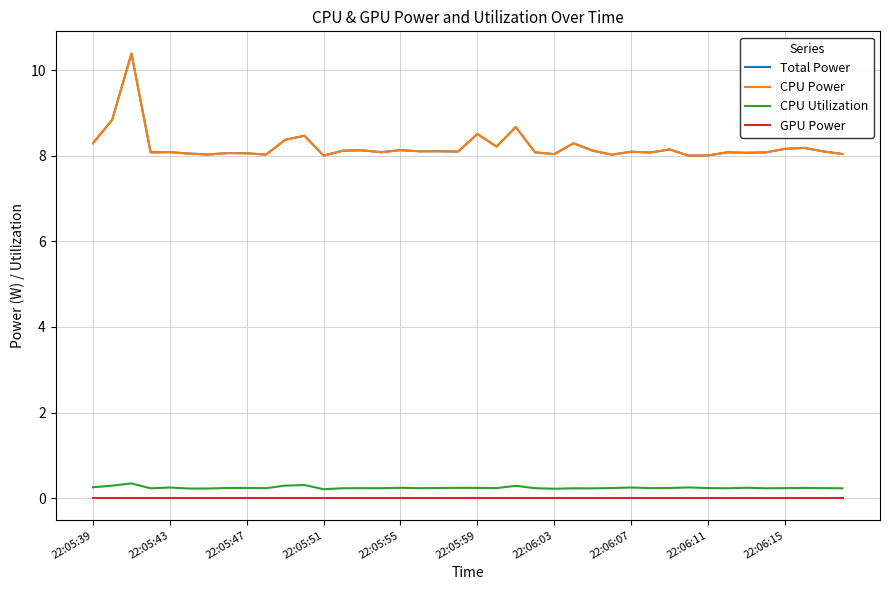

How many lines are shown in the chart?

4